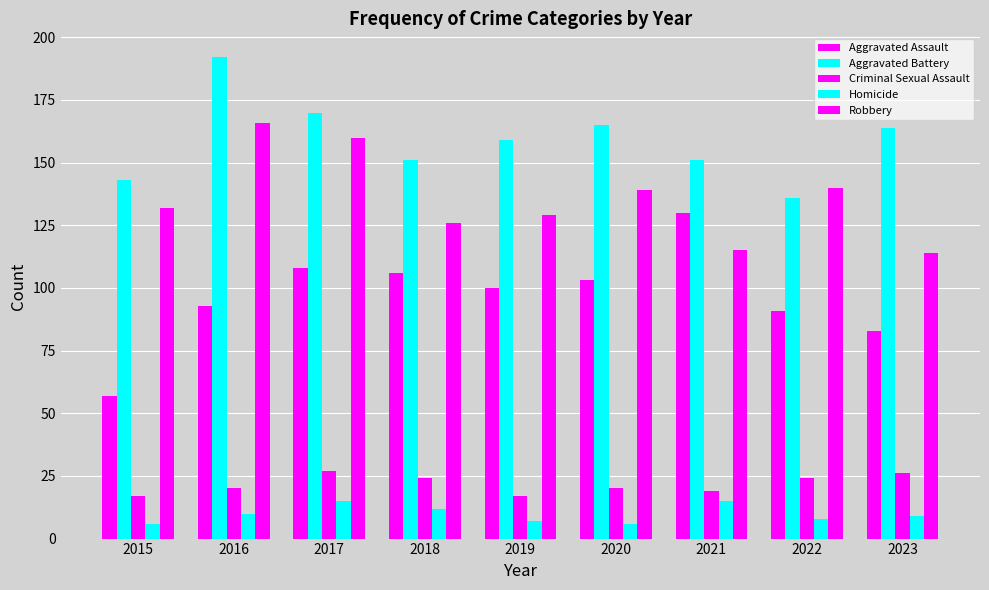

How many categories are shown in the chart?

9